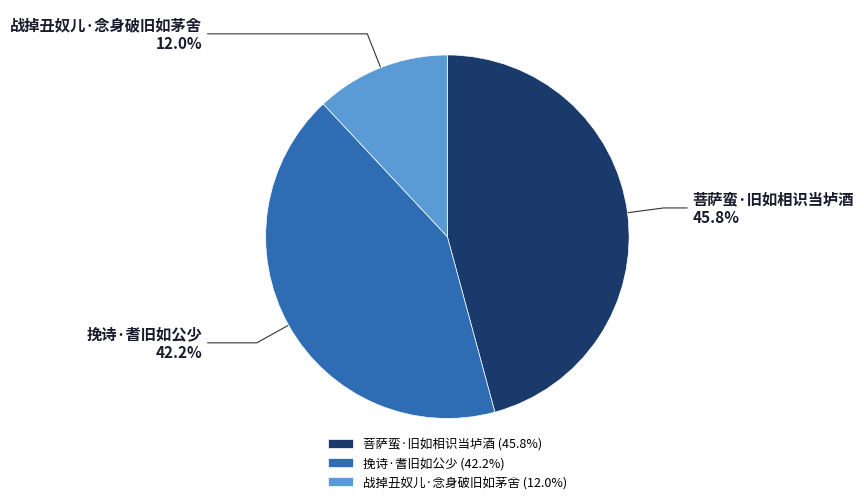

What is the largest slice in the pie chart?

菩萨蛮·旧如相识当垆酒